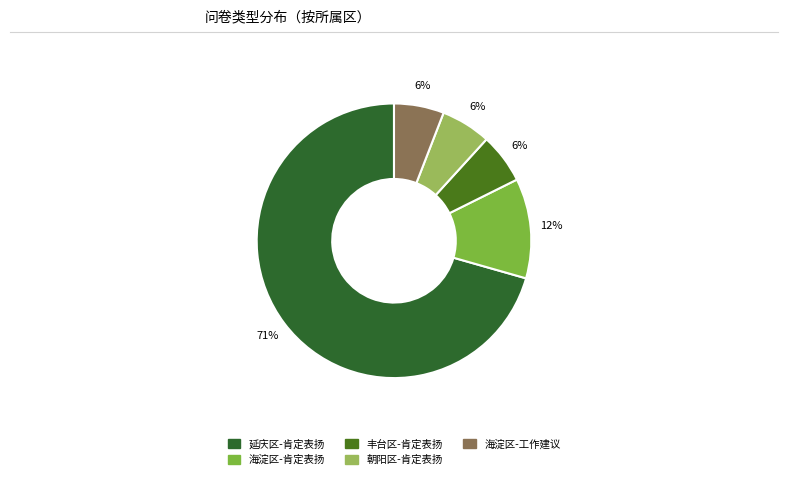

How many segments does this pie chart have?

5